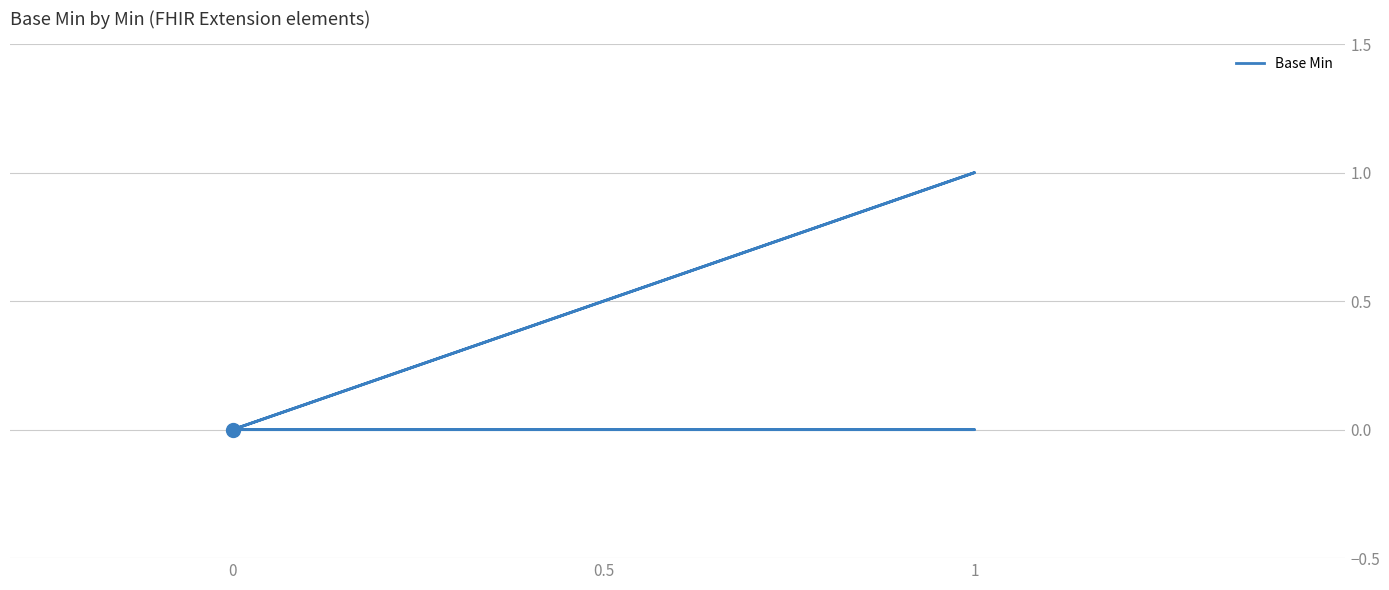

Between 5 and 3, which is larger?

5